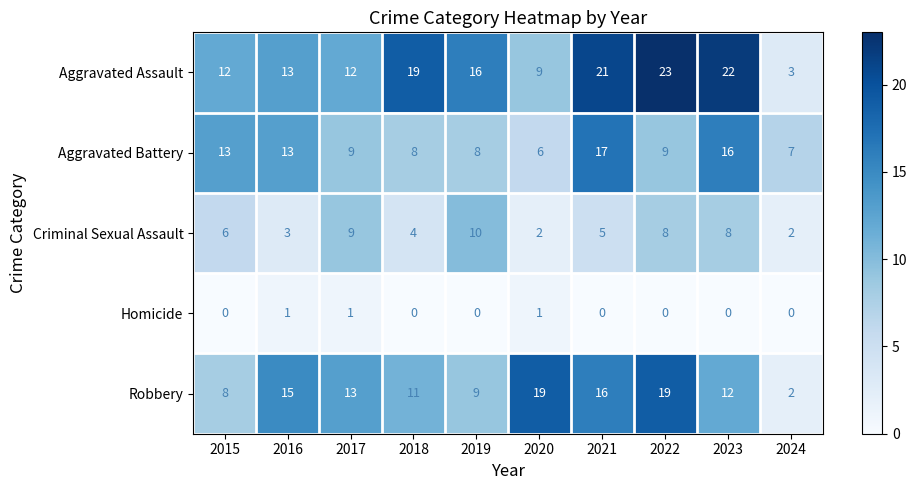

Is the value of Robbery at 2016 greater than the value of Criminal Sexual Assault at 2017?

Yes